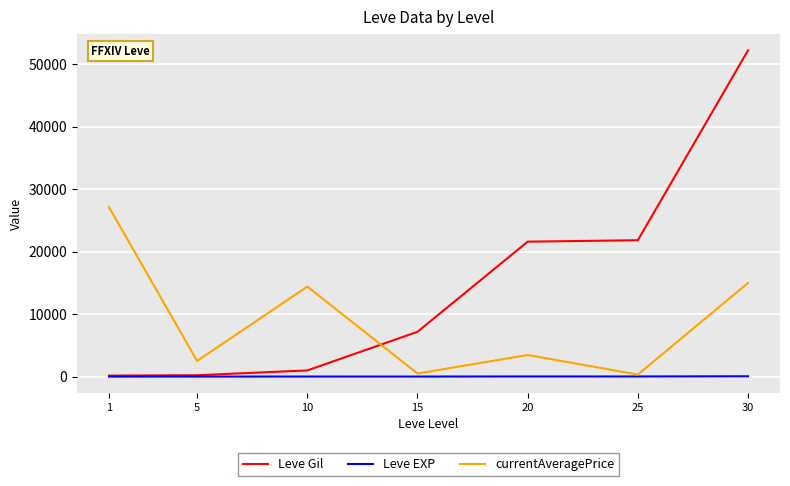

List the series in order of their overall mean, lowest first.

Leve EXP, currentAveragePrice, Leve Gil